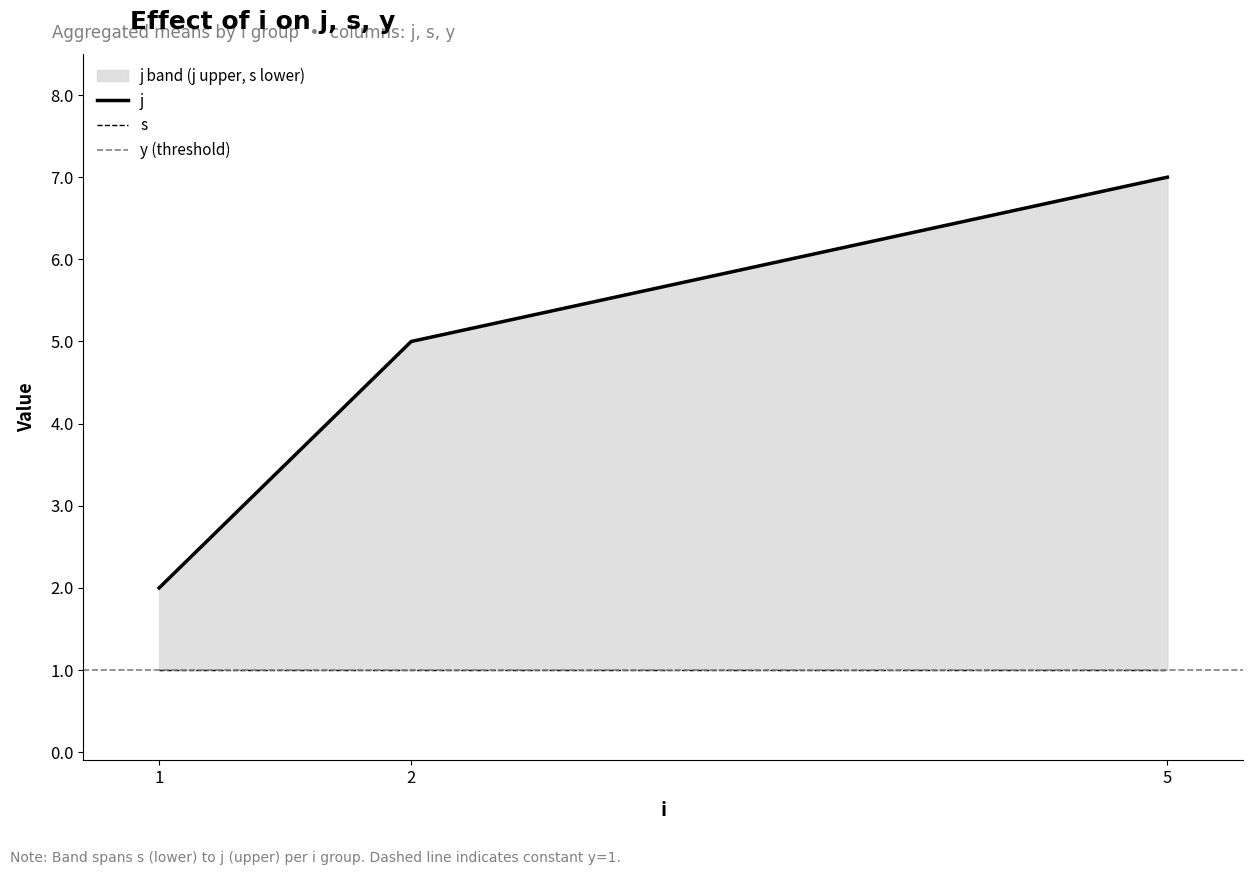

What is the difference between the highest and lowest values at 1?

1